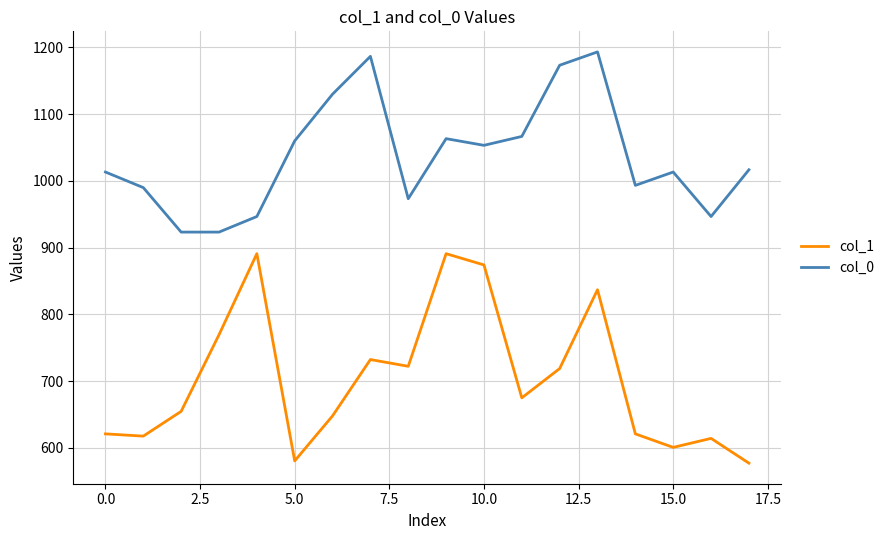

Which series has the largest total across all categories?

col_0